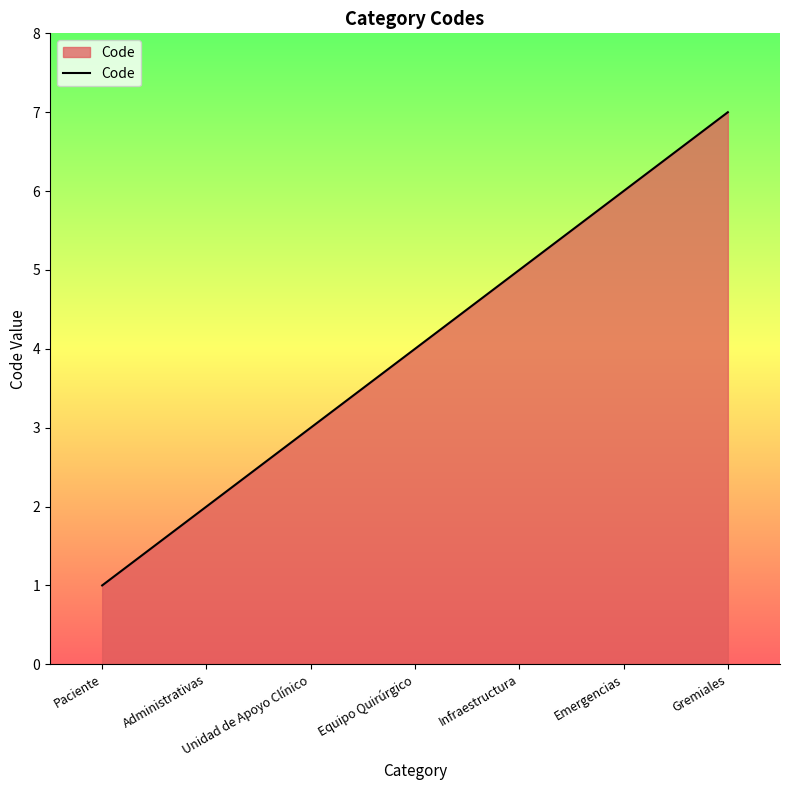

What is the difference between the maximum and second lowest values?

5